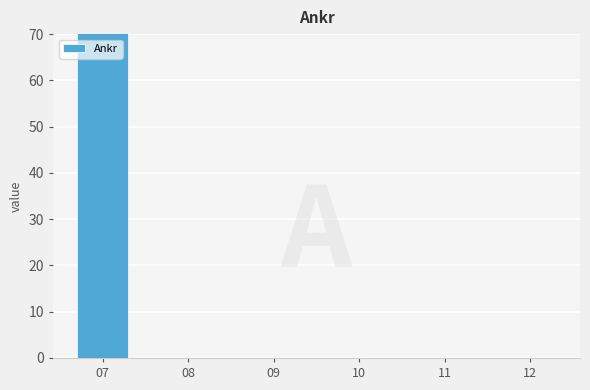

Between 10 and 08, which is larger?

10